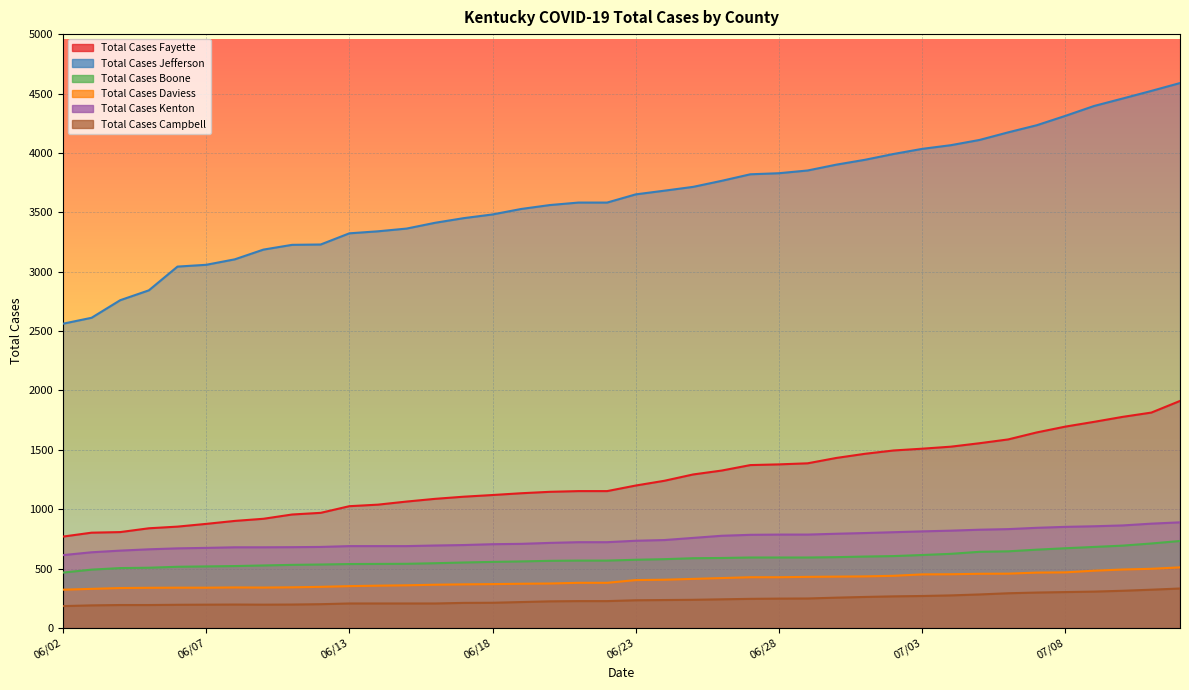

List the series in order of their peak value, highest first.

Total Cases Jefferson, Total Cases Fayette, Total Cases Kenton, Total Cases Boone, Total Cases Daviess, Total Cases Campbell